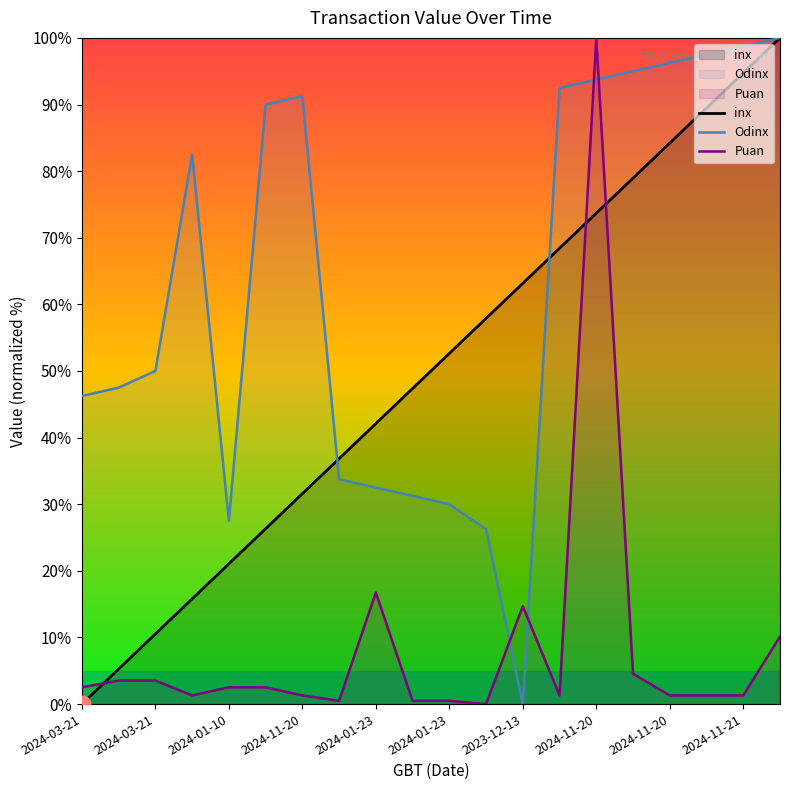

After their last crossing, which series has the higher values: inx or Odinx?

Odinx